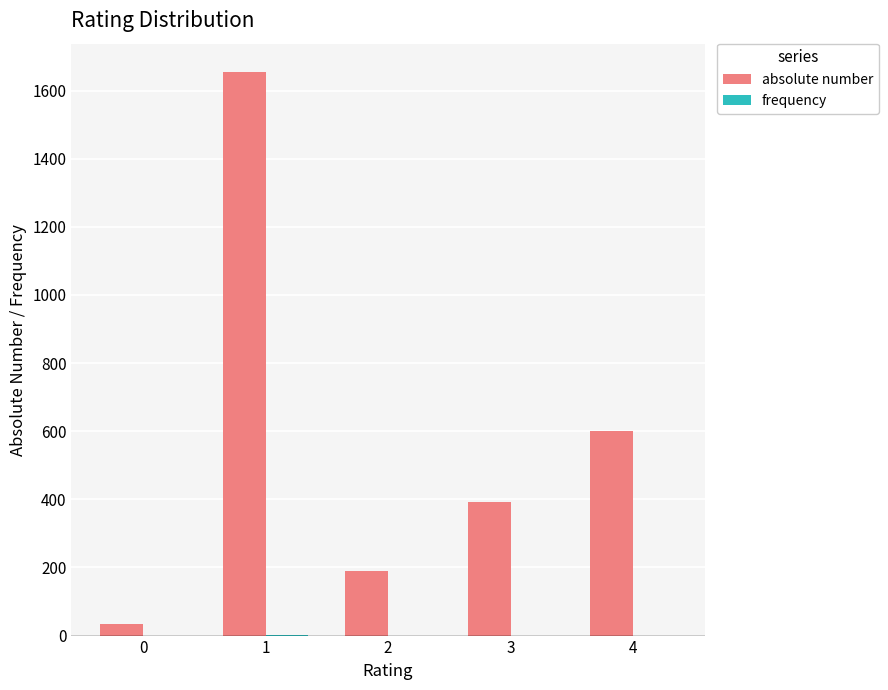

How many groups of bars are there?

5